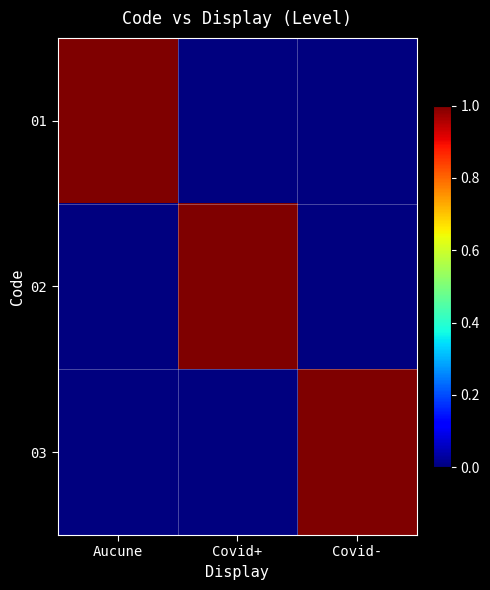

List the series in order of their peak value, highest first.

01, 02, 03